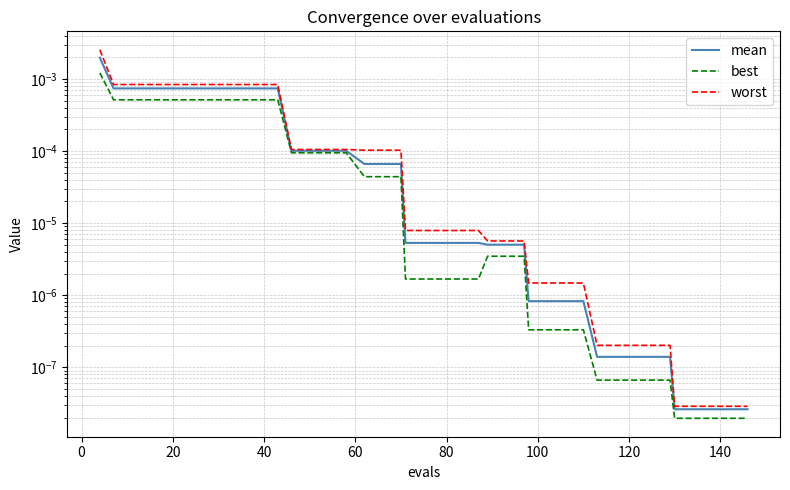

List the series in order of their overall mean, highest first.

worst, mean, best